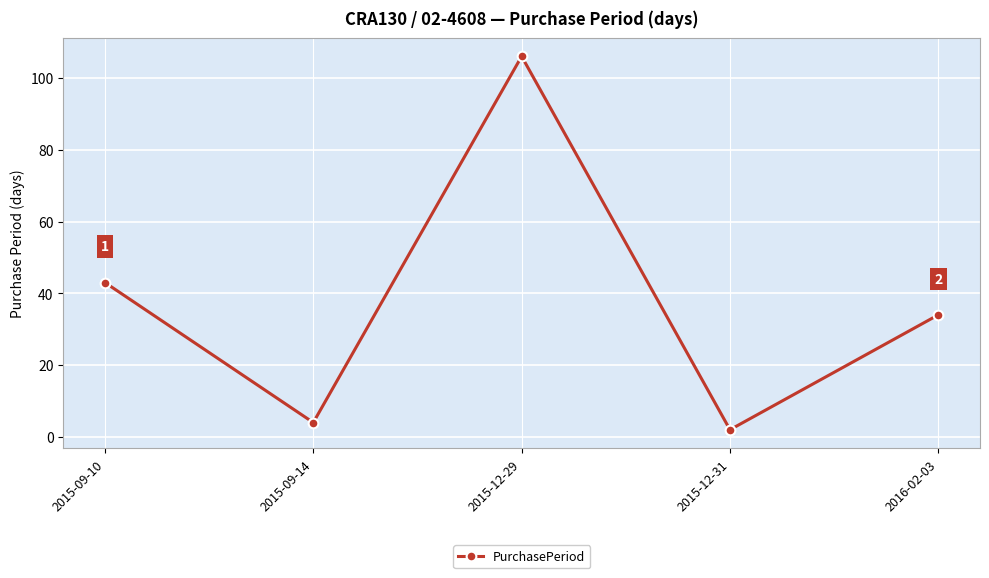

At which category does the chart reach its minimum across all series?

2015-12-31